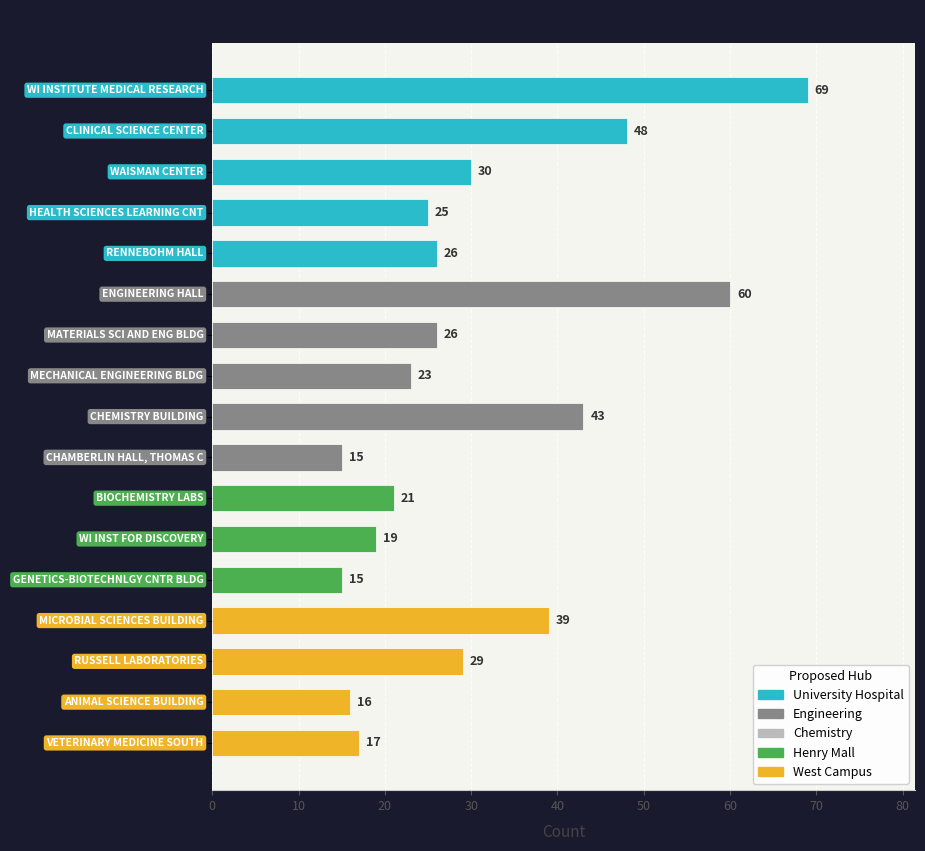

What is the difference between the maximum and minimum values?

54